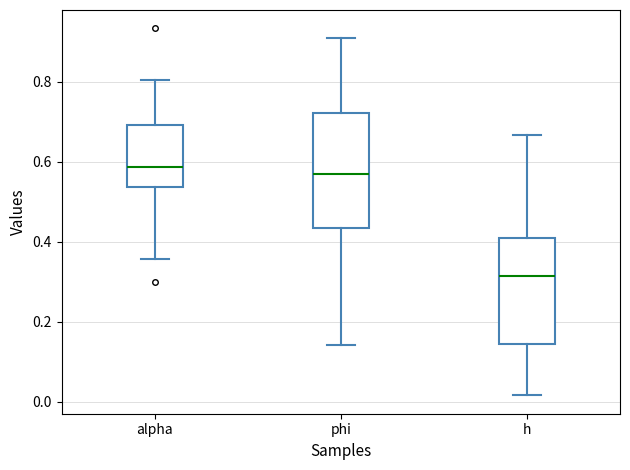

Which box is the tallest, from its lower edge to its upper edge?

phi